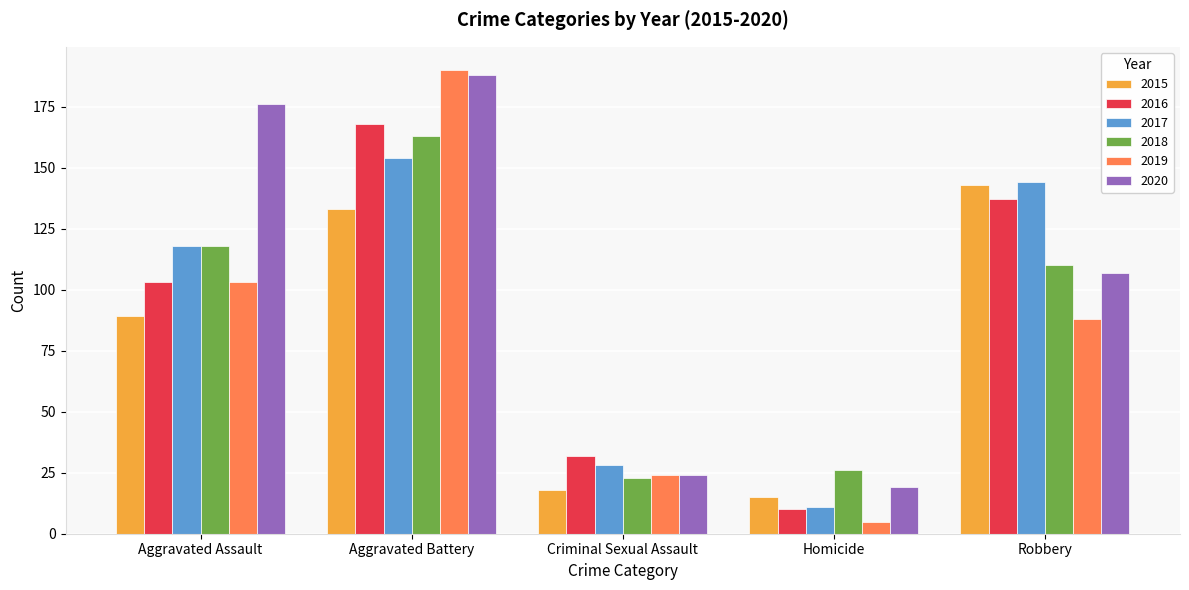

How many distinct data groups are displayed?

6